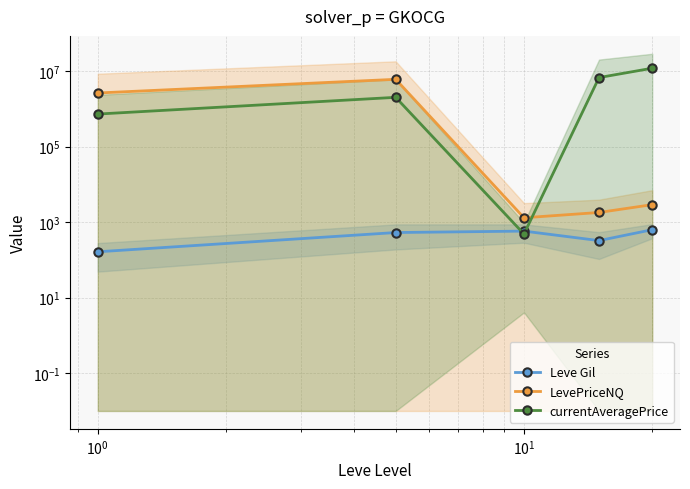

What is the sum of all currentAveragePrice values?

21240850.4